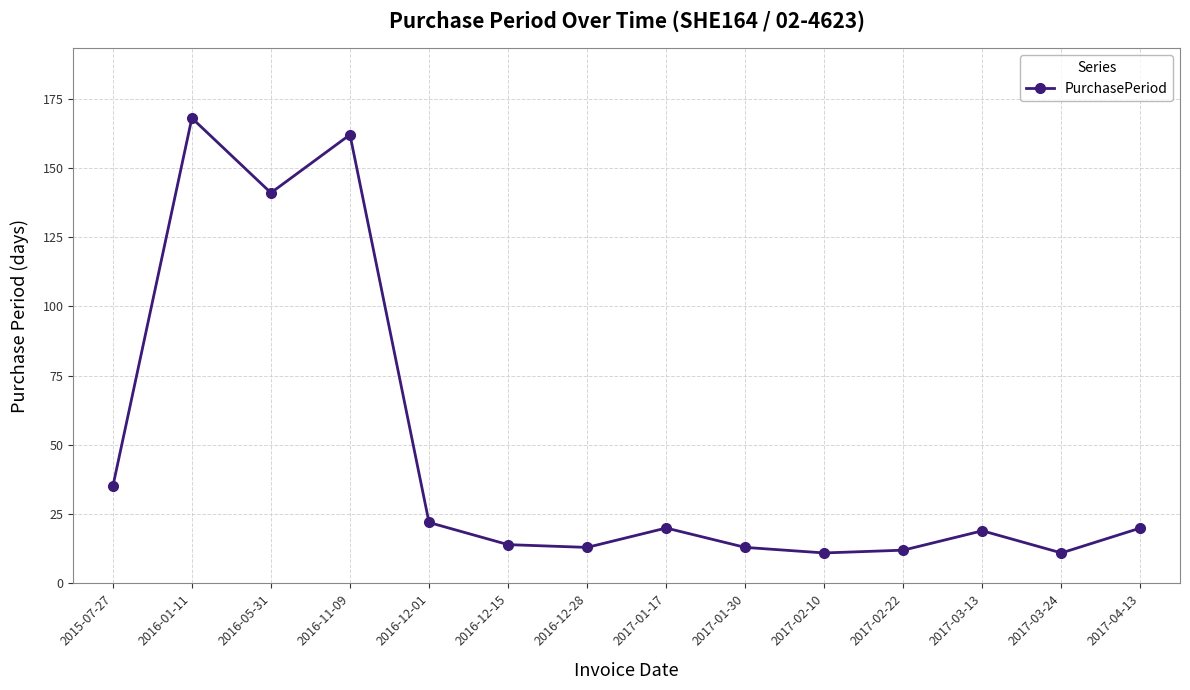

What is the label of the 5th point from the right?

2017-02-10